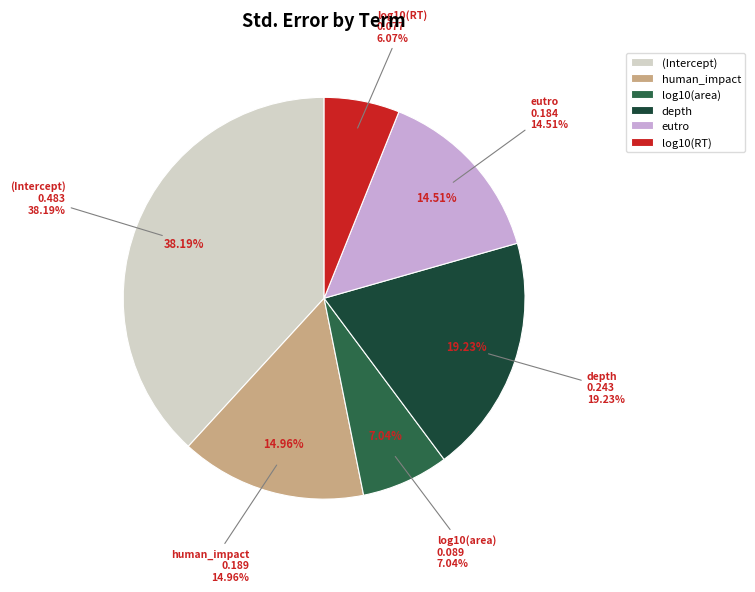

Rank the categories by value from highest to lowest.

(Intercept), depth, human_impact, eutro, log10(area), log10(RT)